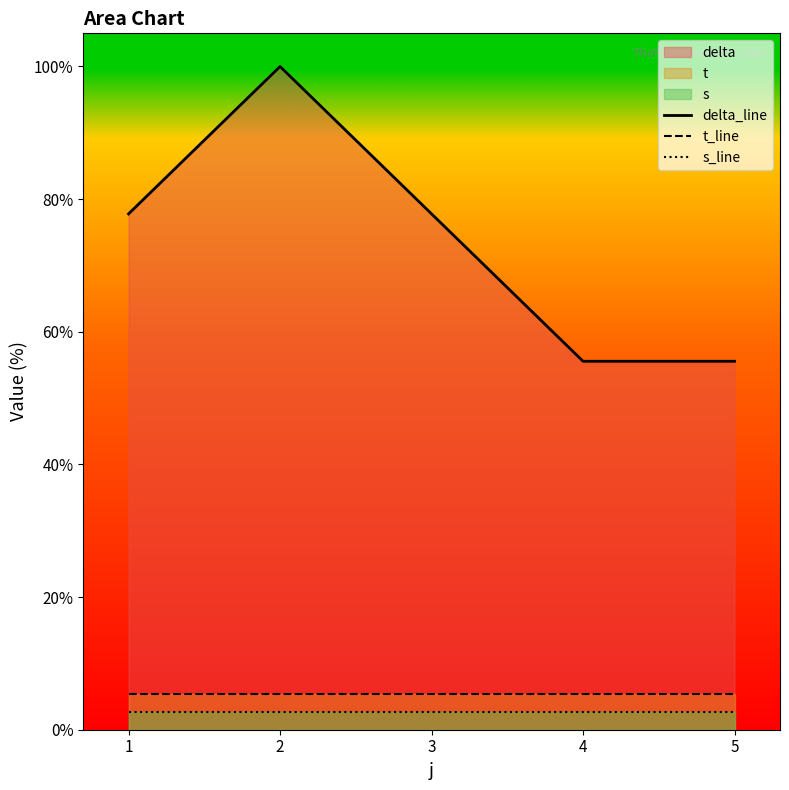

The value of t_line at 5 is 3.7. True or false?

False